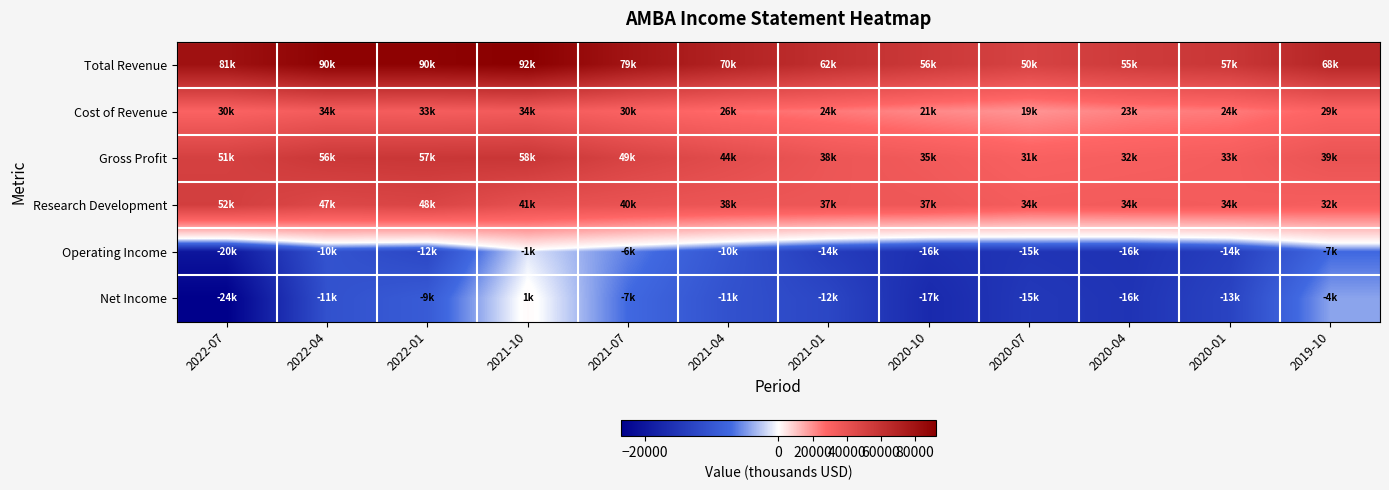

Reading right to left, what are all the values shown in this chart?

Total Revenue: 2019-10=67900	2020-01=57200	2020-04=54600	2020-07=50100	2020-10=56100	2021-01=62100	2021-04=70100	2021-07=79300	2021-10=92200	2022-01=90200	2022-04=90300	2022-07=80900
Cost of Revenue: 2019-10=28800	2020-01=23900	2020-04=22600	2020-07=19200	2020-10=21300	2021-01=24300	2021-04=26400	2021-07=29900	2021-10=34500	2022-01=32900	2022-04=33800	2022-07=29800
Gross Profit: 2019-10=39100	2020-01=33300	2020-04=32000	2020-07=30900	2020-10=34800	2021-01=37800	2021-04=43700	2021-07=49400	2021-10=57700	2022-01=57300	2022-04=56500	2022-07=51100
Research Development: 2019-10=32500	2020-01=33800	2020-04=34200	2020-07=33500	2020-10=36600	2021-01=37200	2021-04=37900	2021-07=39600	2021-10=41400	2022-01=48500	2022-04=46700	2022-07=52300
Operating Income: 2019-10=-7200	2020-01=-13800	2020-04=-15700	2020-07=-15300	2020-10=-16200	2021-01=-14100	2021-04=-10200	2021-07=-6000	2021-10=-1200	2022-01=-12400	2022-04=-10500	2022-07=-20200
Net Income: 2019-10=-4300	2020-01=-13000	2020-04=-15500	2020-07=-14800	2020-10=-17100	2021-01=-12500	2021-04=-10800	2021-07=-7200	2021-10=800	2022-01=-9200	2022-04=-10800	2022-07=-23700